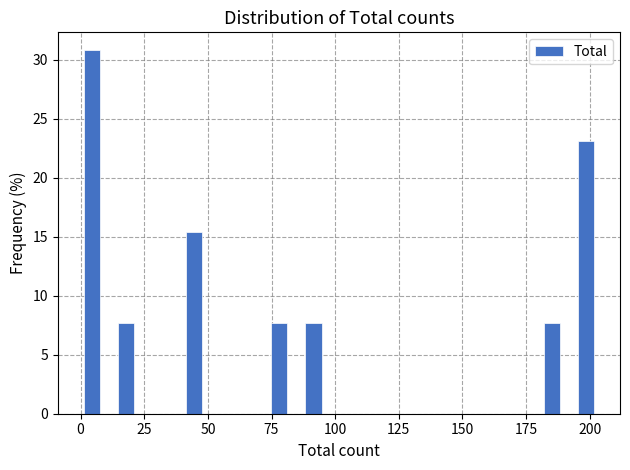

Around what value on the x-axis is the tallest bar? Give the approximate position of its centre, as read against the axis.

5